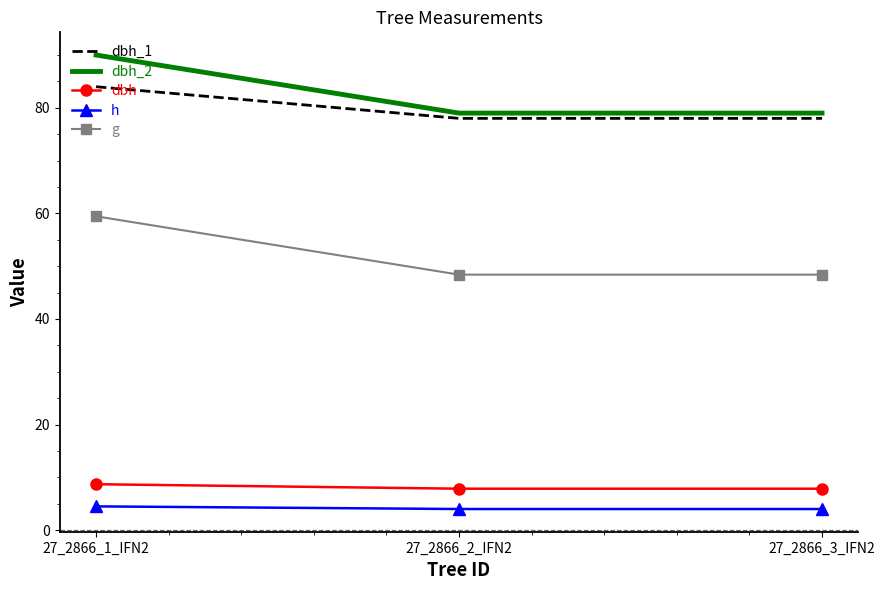

What is the minimum value shown in the chart?

4.0